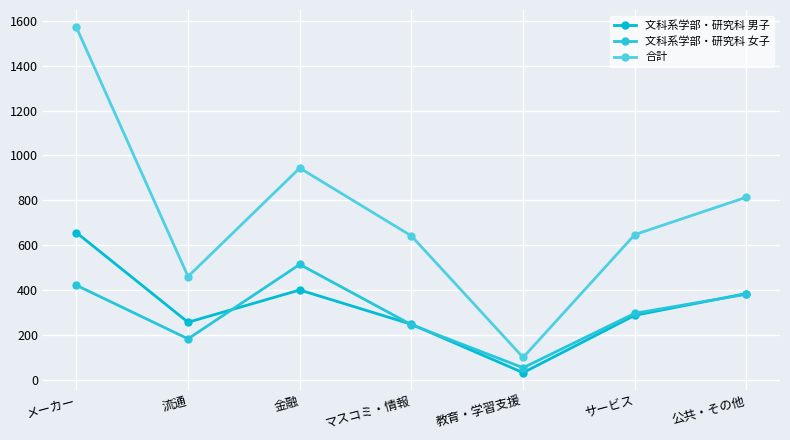

How many data points does each series have?

7